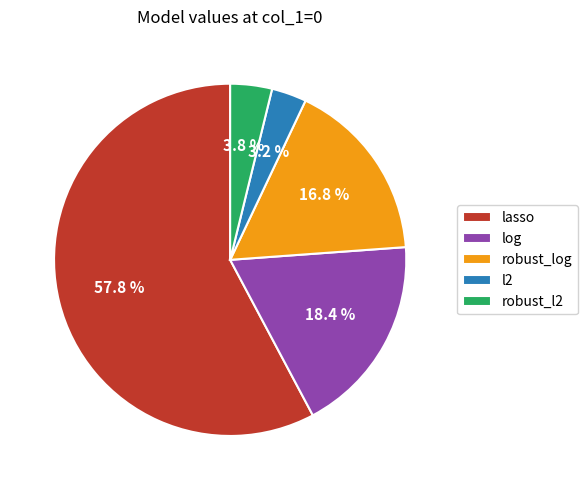

Rank the categories by value from highest to lowest.

lasso, log, robust_log, robust_l2, l2